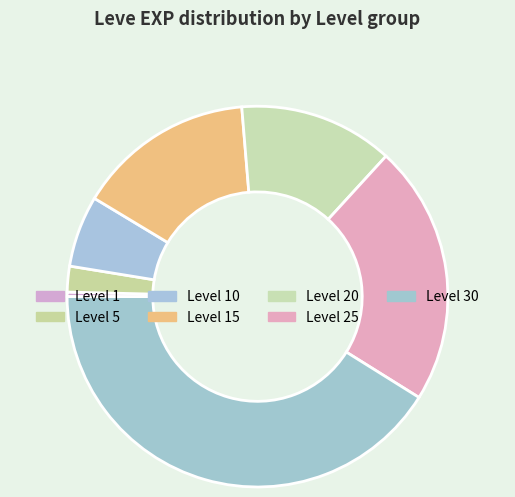

What is the smallest slice in the pie chart?

Level 1